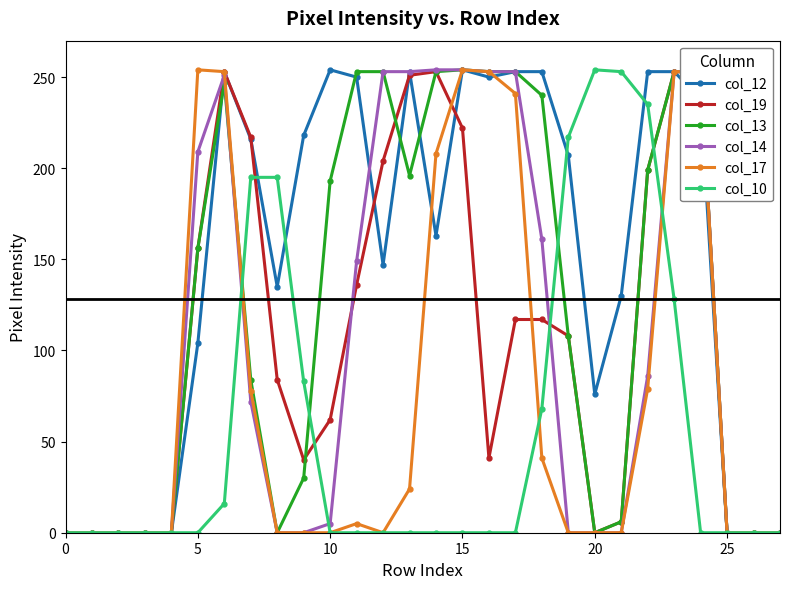

True or false: col_10 has more than 0 points higher than both neighbors.

True